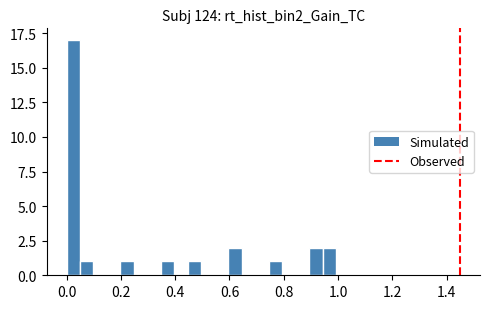

Read against the x-axis, roughly where is the centre of the tallest bar?

0.02